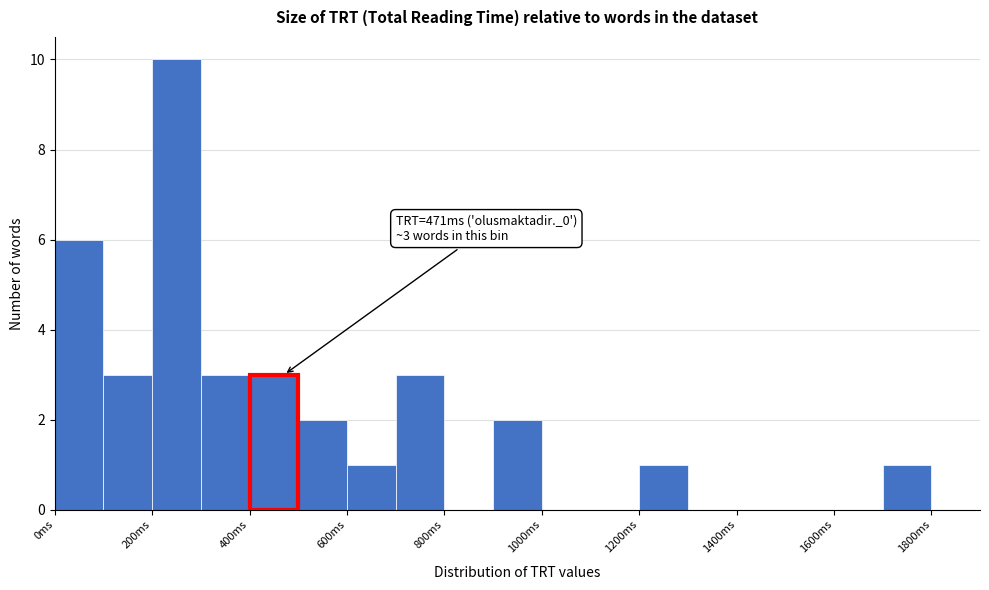

Which range on the x-axis has the tallest bar?

200 to 300